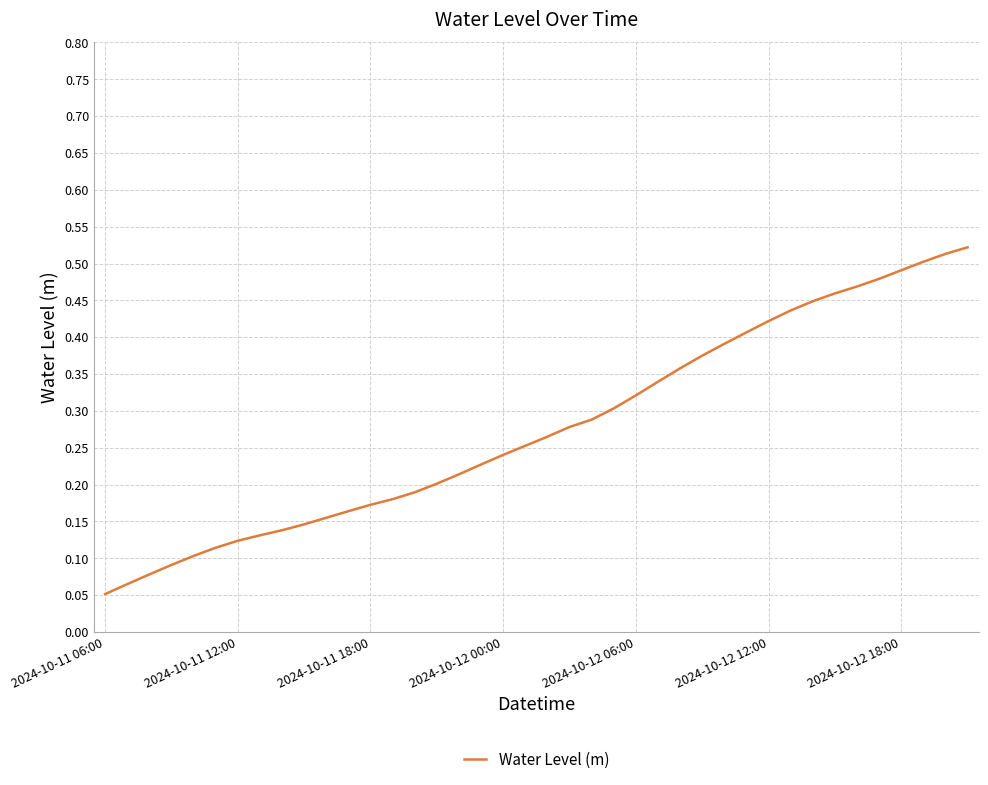

Does the chart display data point markers on the line(s)?

No